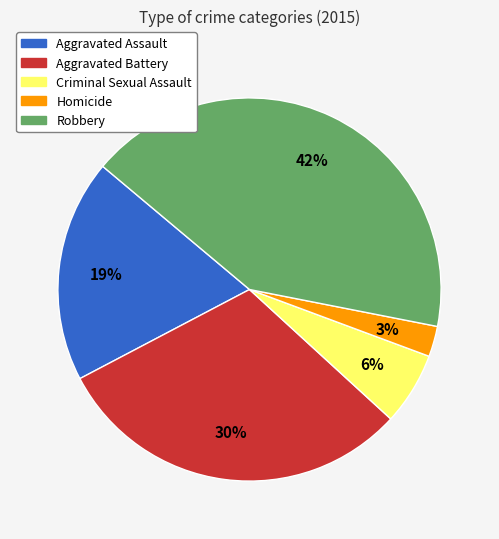

Does Criminal Sexual Assault represent more than half of the total?

No